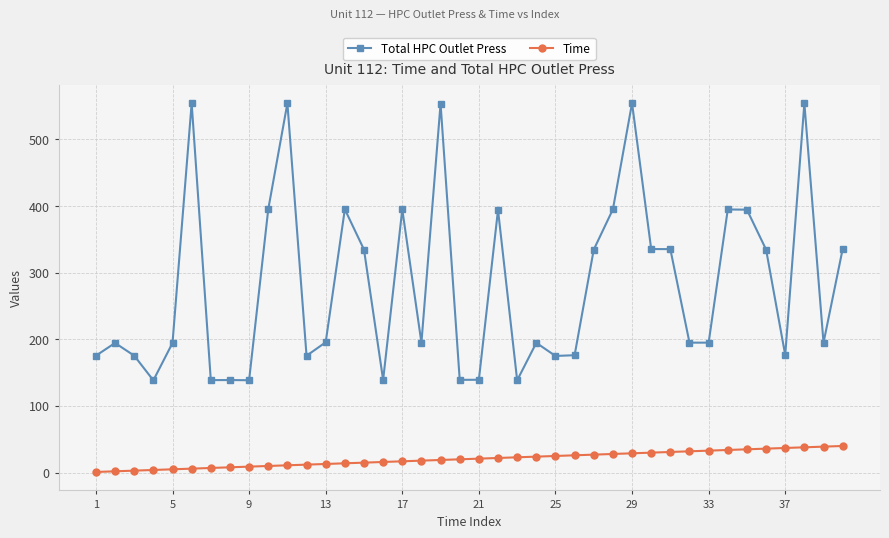

What is the maximum value shown in the chart?

554.4